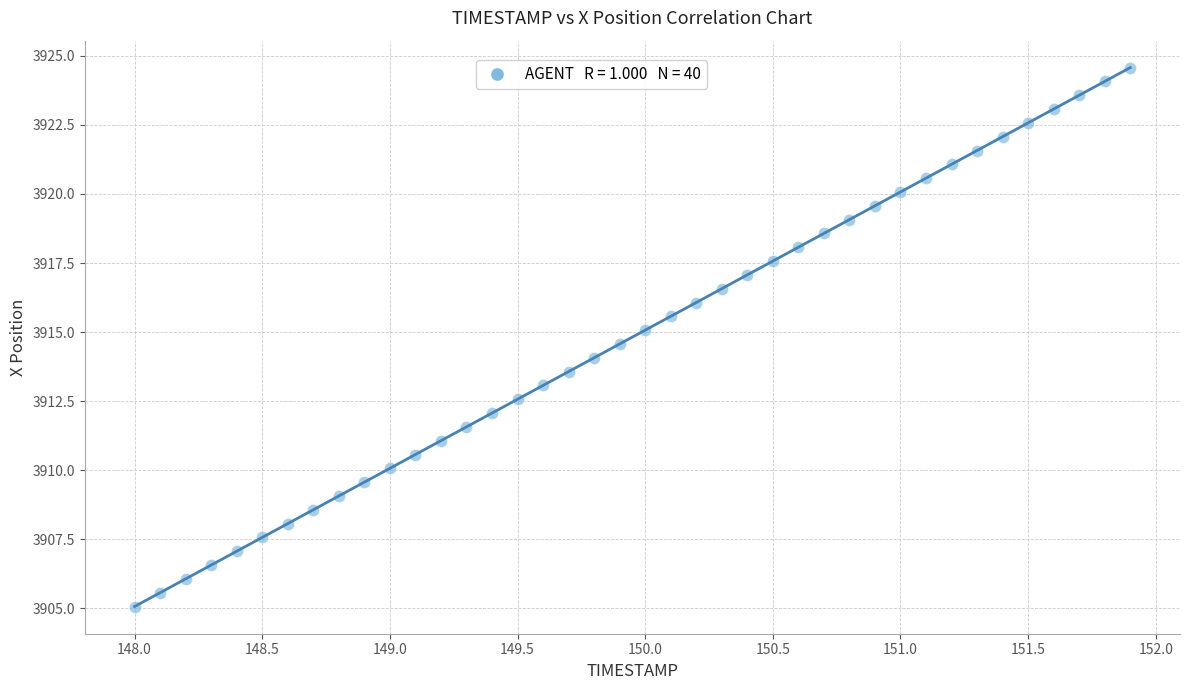

What is the range of X values (max minus min)?

3.9